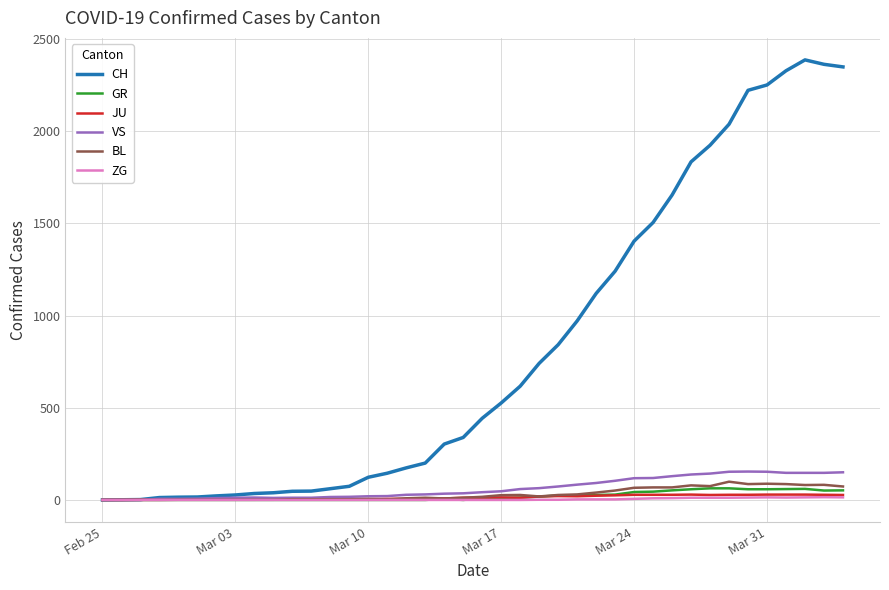

Which series has the widest spread of values?

CH